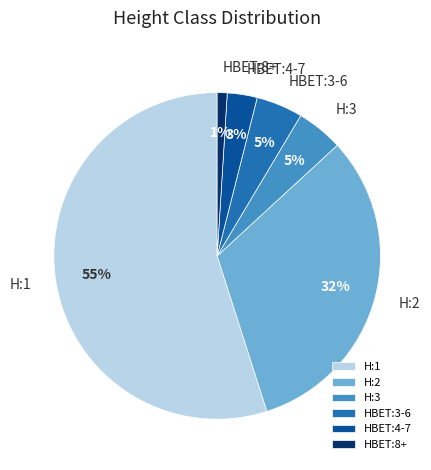

To the nearest percent, what percentage of the pie is HBET:3-6?

5%